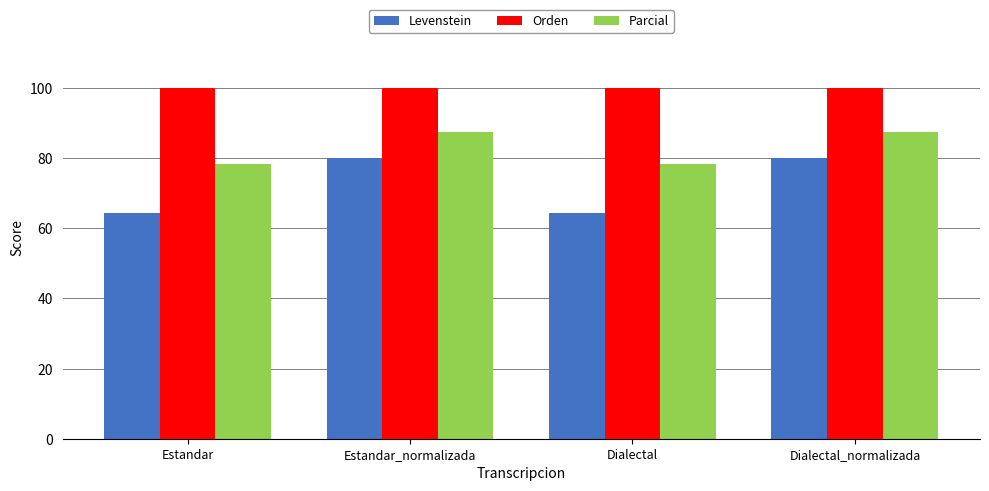

Rank the series by their maximum value, from highest to lowest.

Orden, Parcial, Levenstein